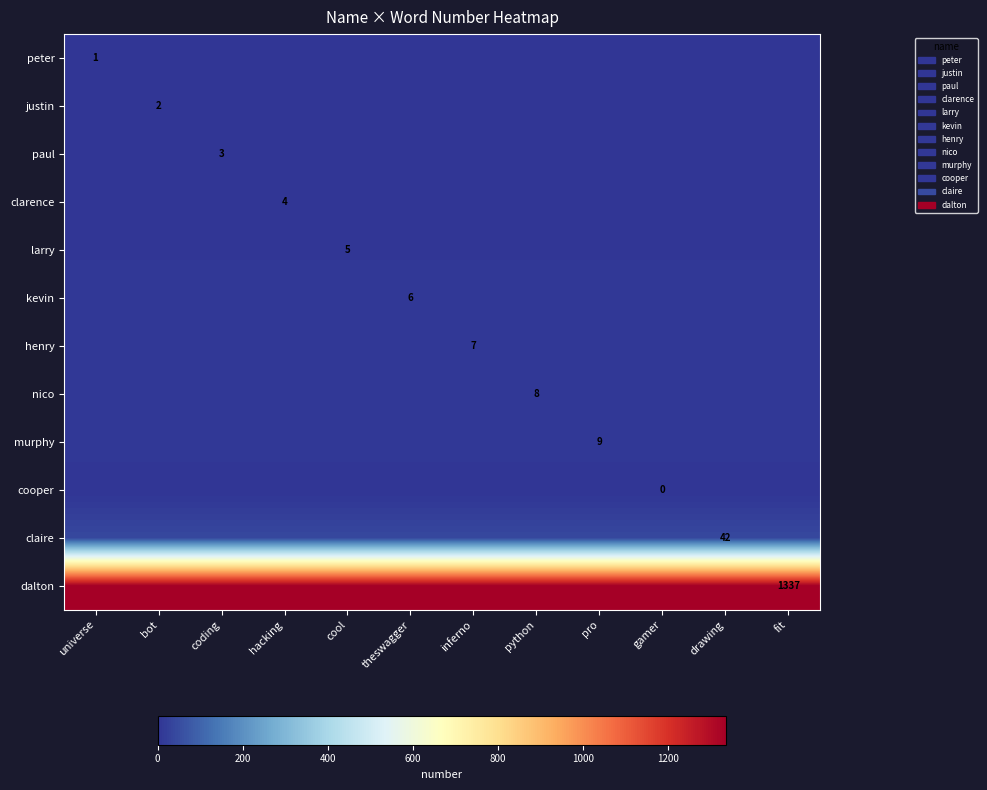

At which category is the sum across all series the highest?

universe